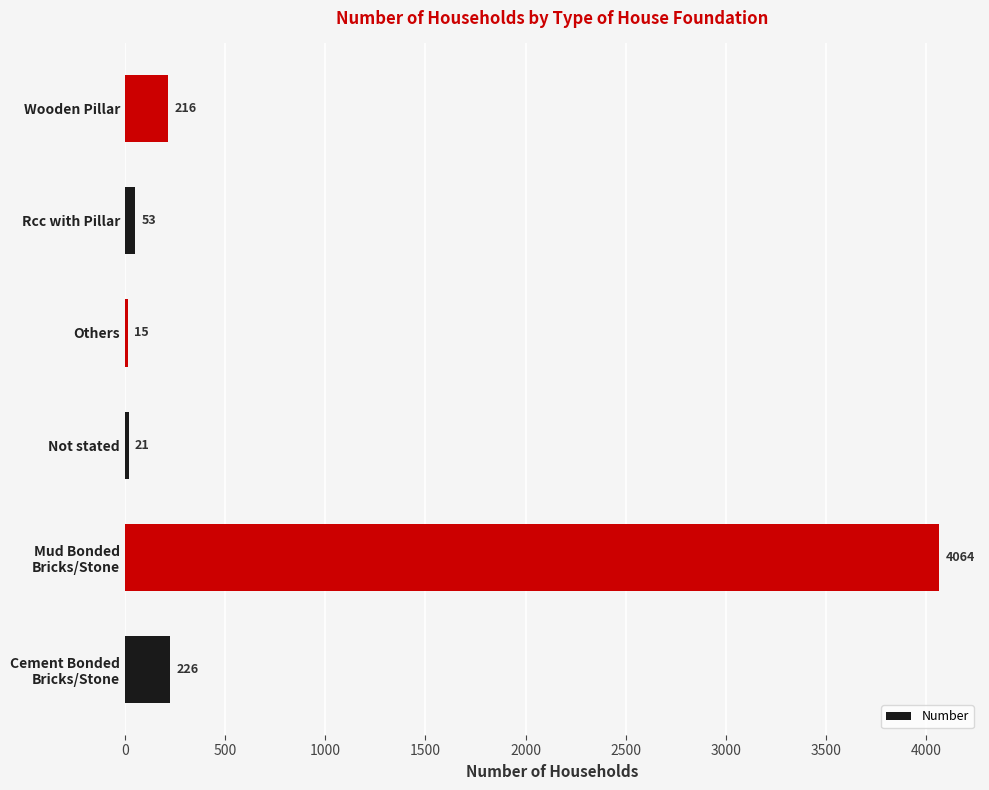

How many values are below 216?

3